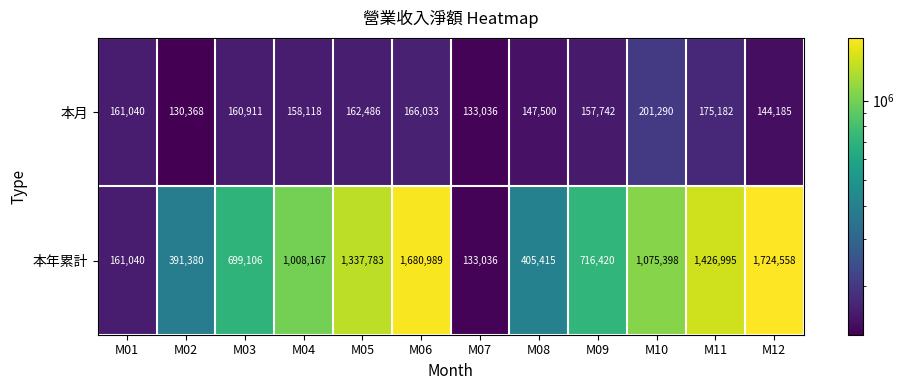

Count the number of data series in this chart.

2